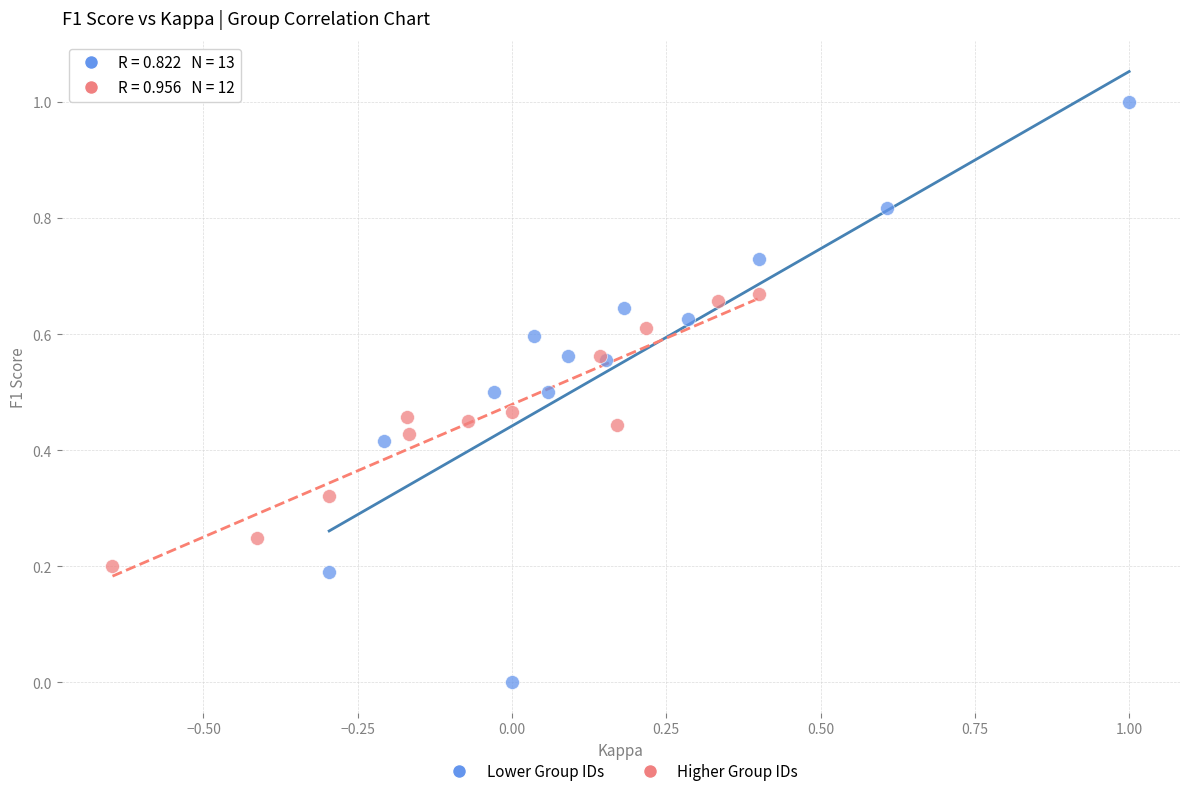

Which series contains the highest Y value?

Lower Group IDs